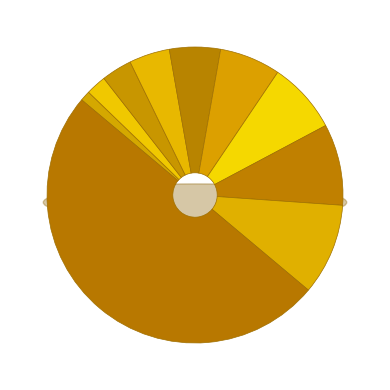

Combined, what portion of the pie is oremlay and olorday?

4.4%